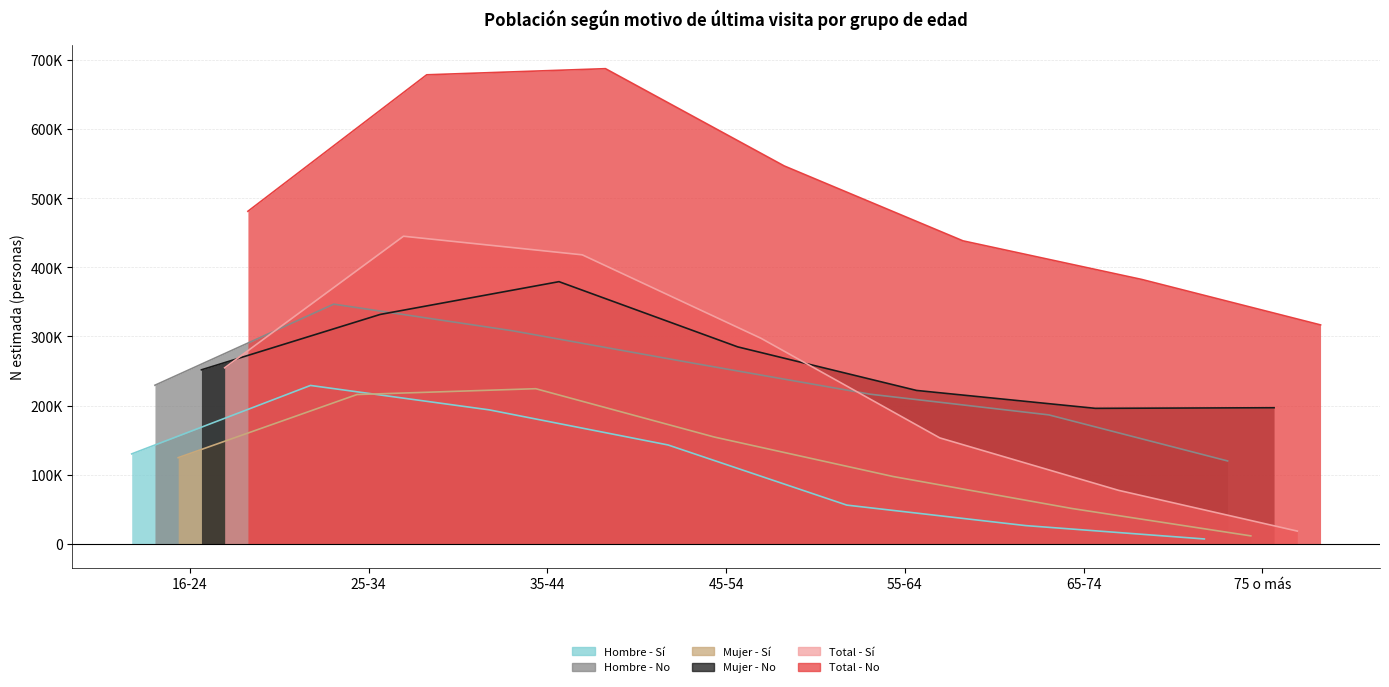

What is the difference between the second highest and minimum values in the Hombre - Sí series?

186782